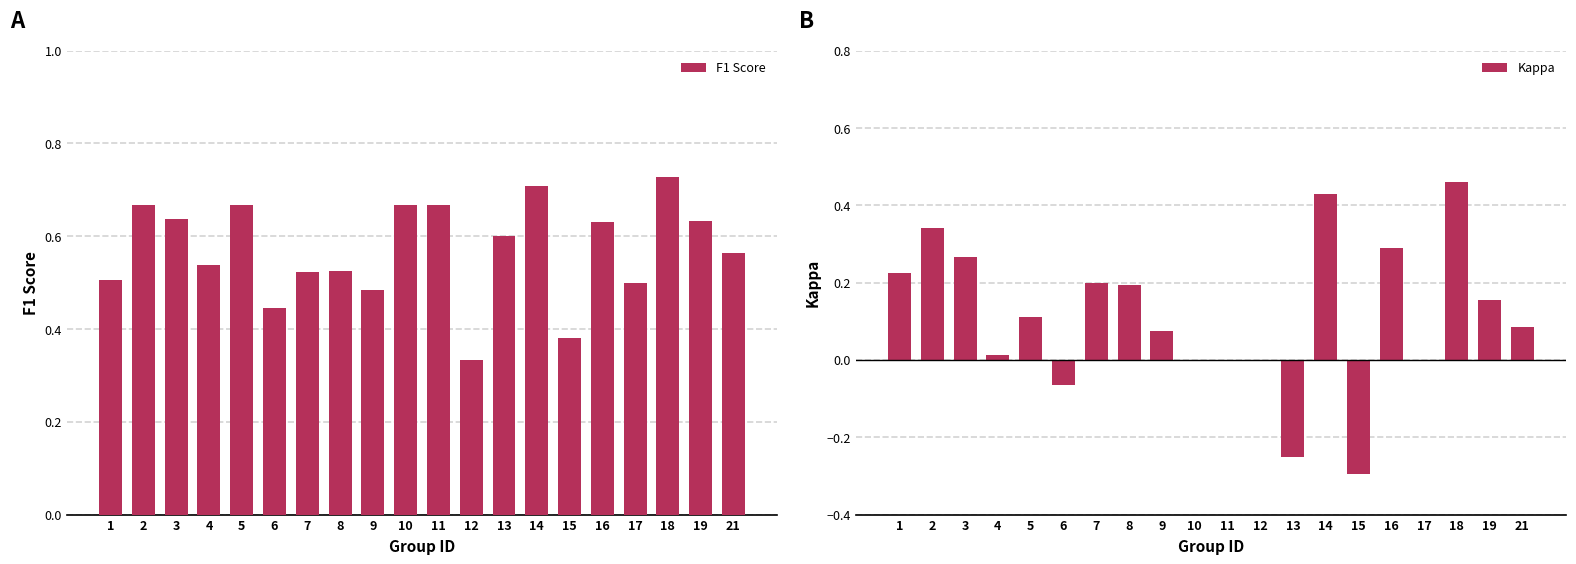

What is the difference between the maximum and minimum values in the F1 Score series?

0.4